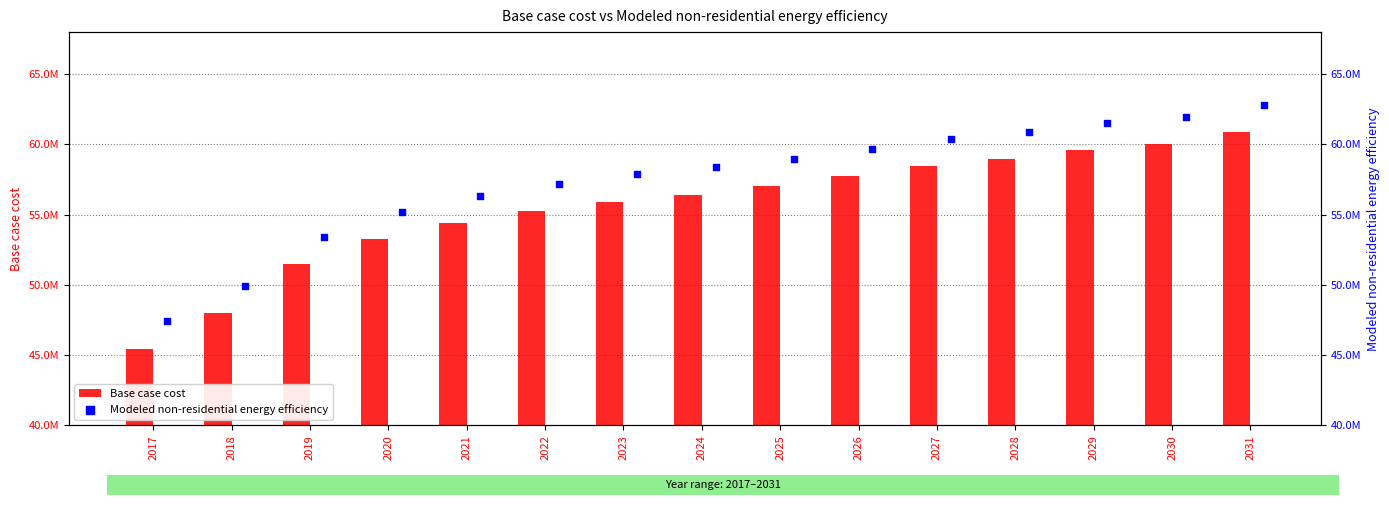

Which series reaches the maximum Y coordinate?

Modeled non-residential energy efficiency